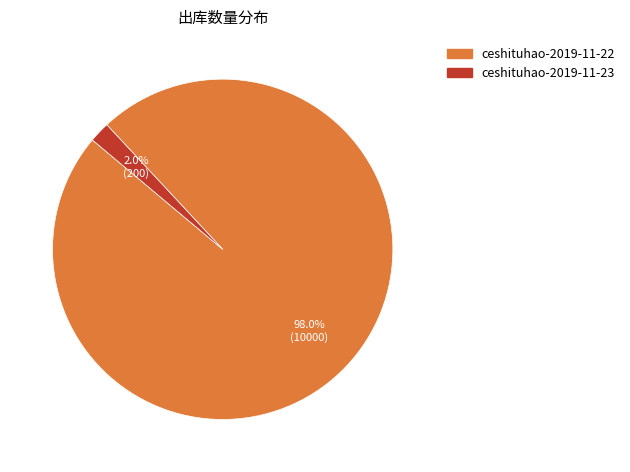

What percentage is NOT represented by ceshituhao-2019-11-22?

2.0%